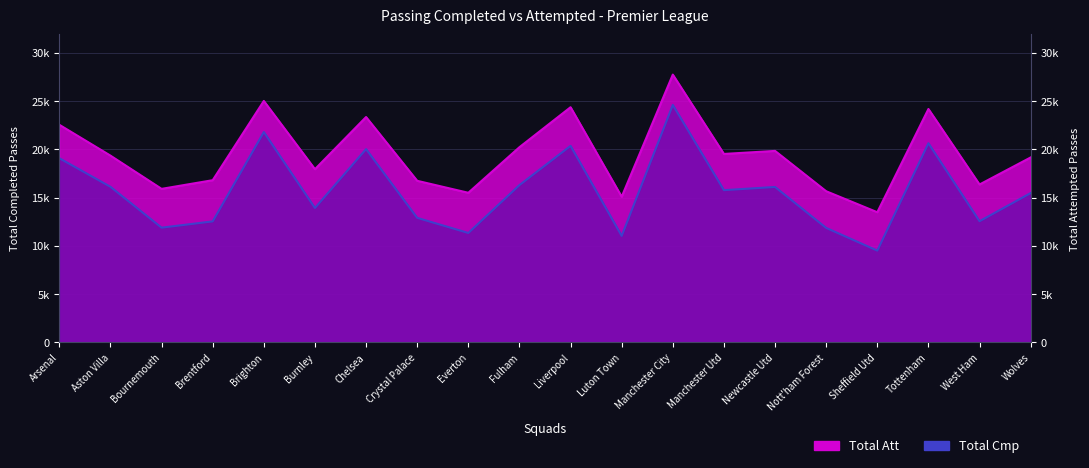

Reading left to right, transcribe all the data shown in this chart.

Total Cmp: 19094	16133	11899	12551	21810	13937	20039	12915	11349	16311	20376	11048	24616	15785	16117	11873	9521	20649	12568	15484
Total Att: 22558	19363	15920	16818	25029	17959	23364	16754	15514	20237	24379	15099	27758	19538	19852	15673	13498	24197	16373	19175